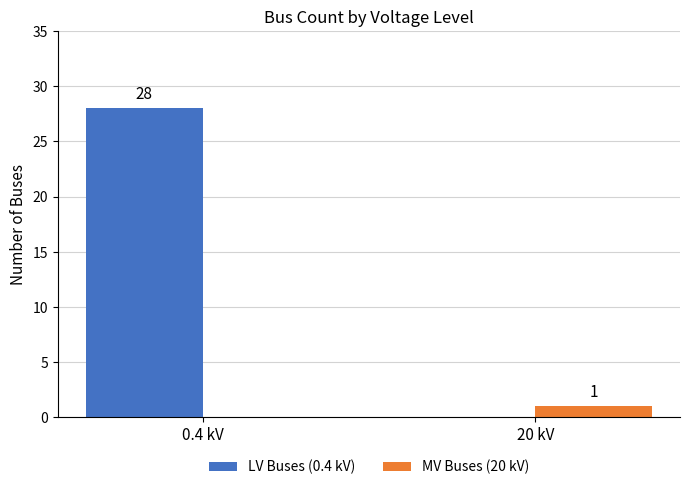

Does the chart contain stacked bars?

No